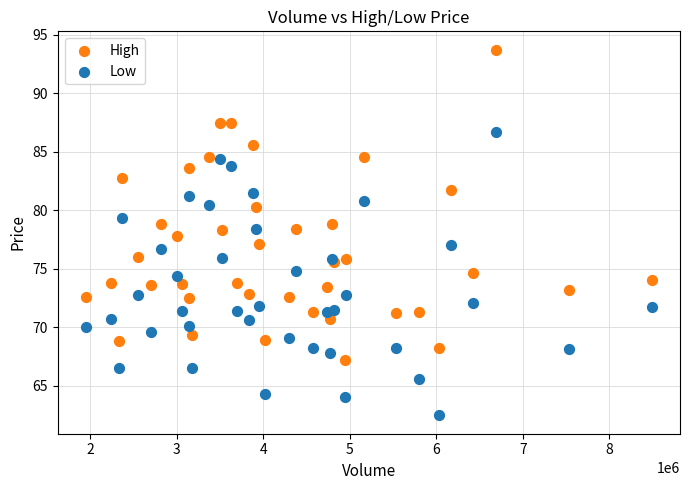

What are all the series names shown in the legend?

High, Low